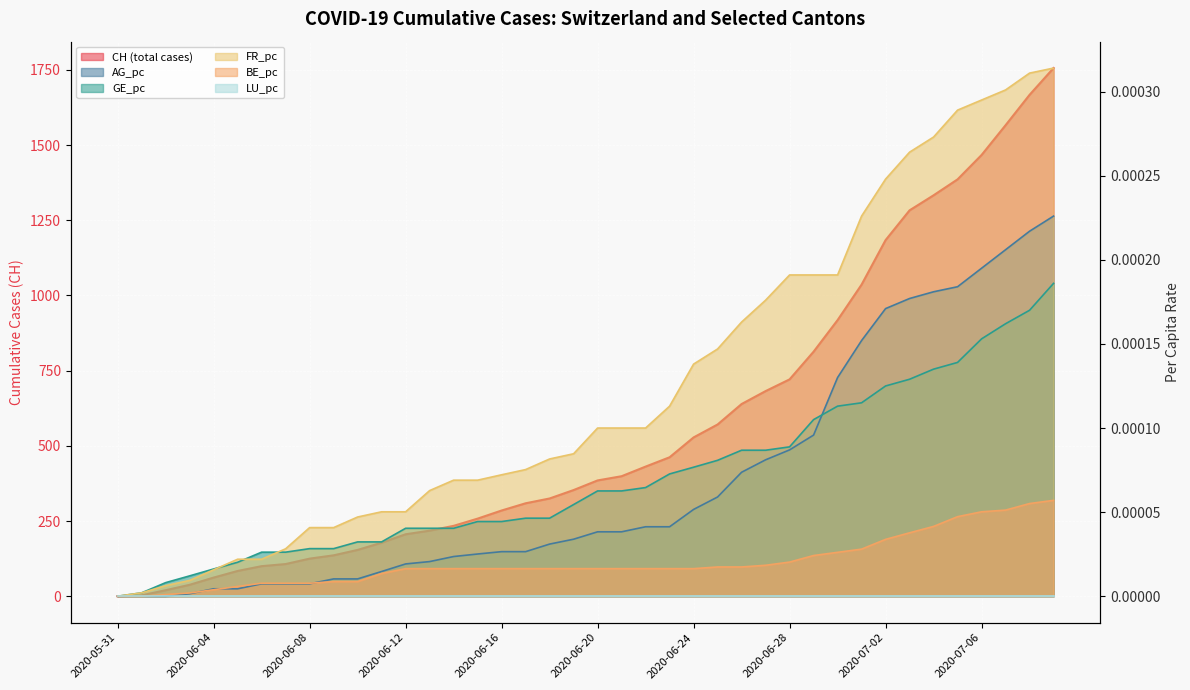

True or false: FR_pc has more than 1 interior local peaks.

False